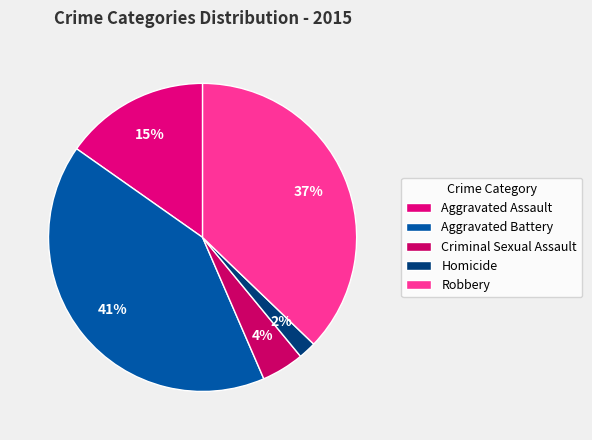

Is the sum of Criminal Sexual Assault and Aggravated Assault greater than half?

No